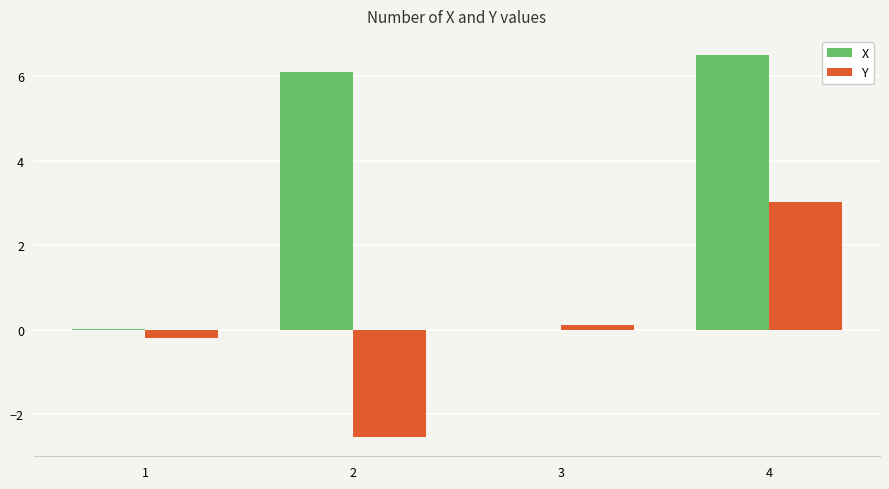

What is the total value across all series at 4?

9.5